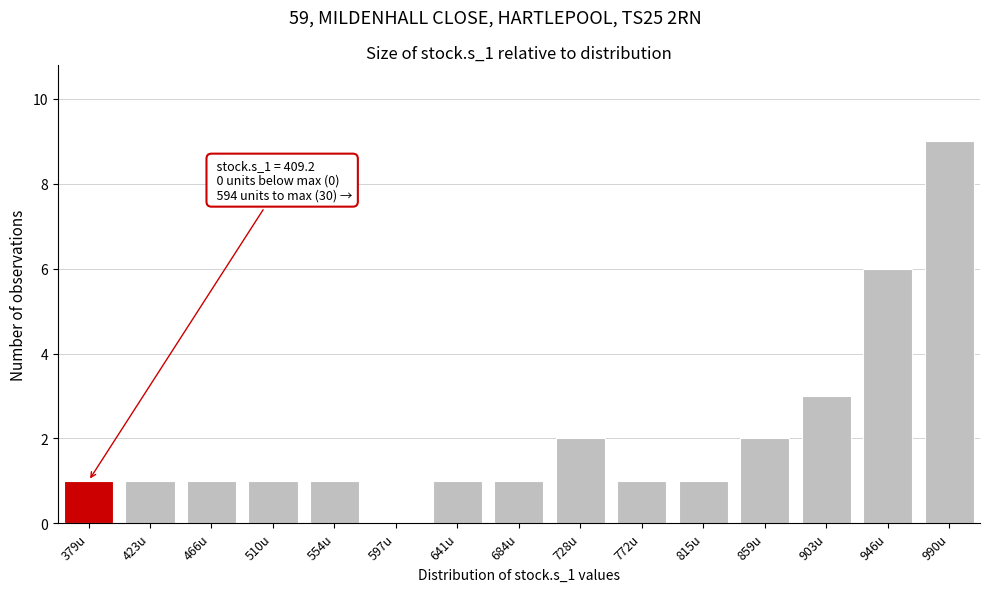

Reading left to right, transcribe all the data shown in this chart.

379u=1	423u=1	466u=1	510u=1	554u=1	597u=0	641u=1	684u=1	728u=2	772u=1	815u=1	859u=2	903u=3	946u=6	990u=9